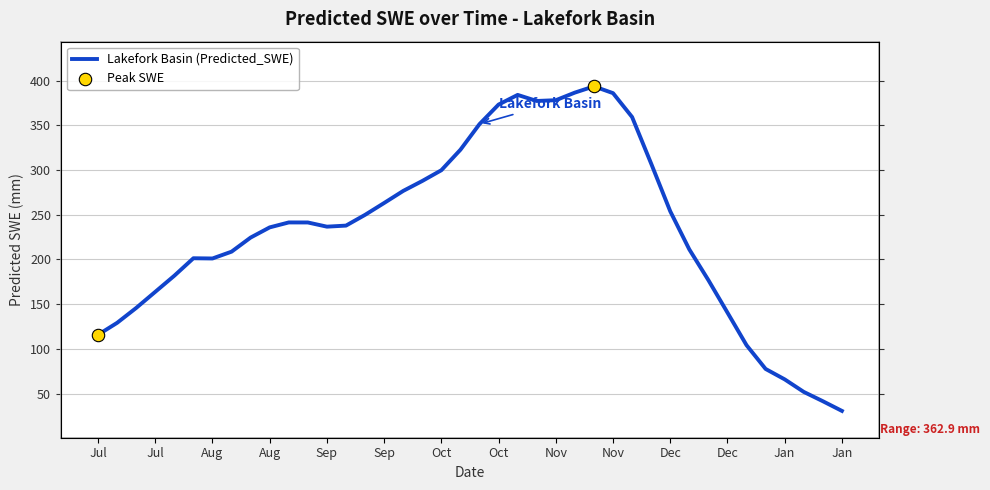

Approximately how many times larger is the value at 20 compared to 39?

11.5